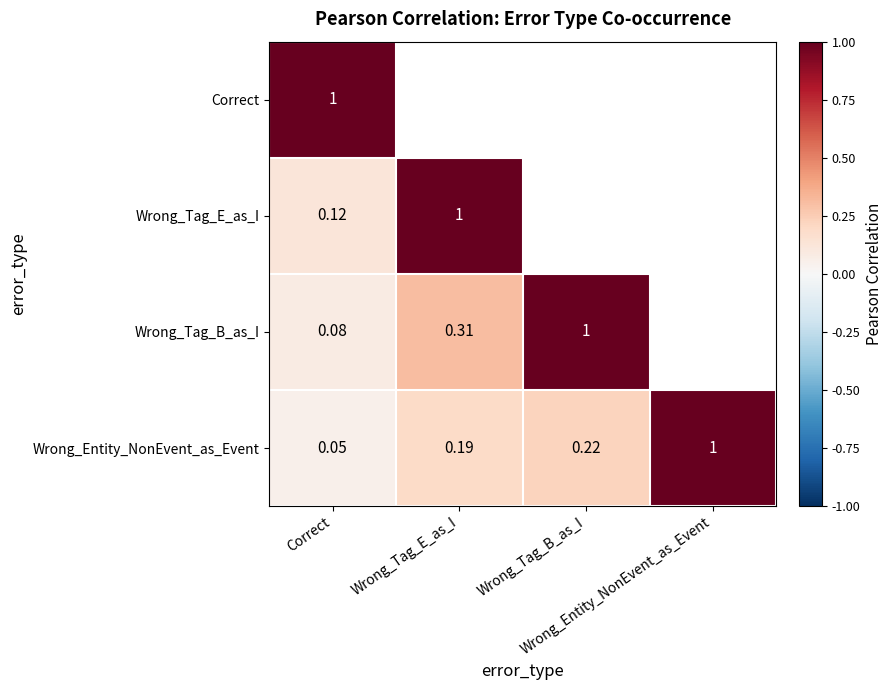

Which category has the highest value in the Wrong_Entity_NonEvent_as_Event series?

Wrong_Entity_NonEvent_as_Event